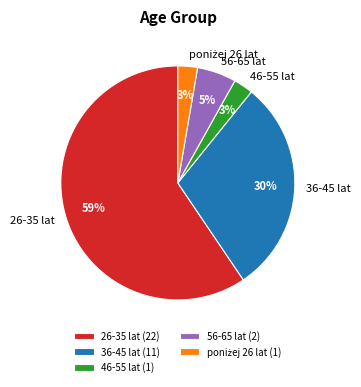

Which slice is the largest?

26-35 lat